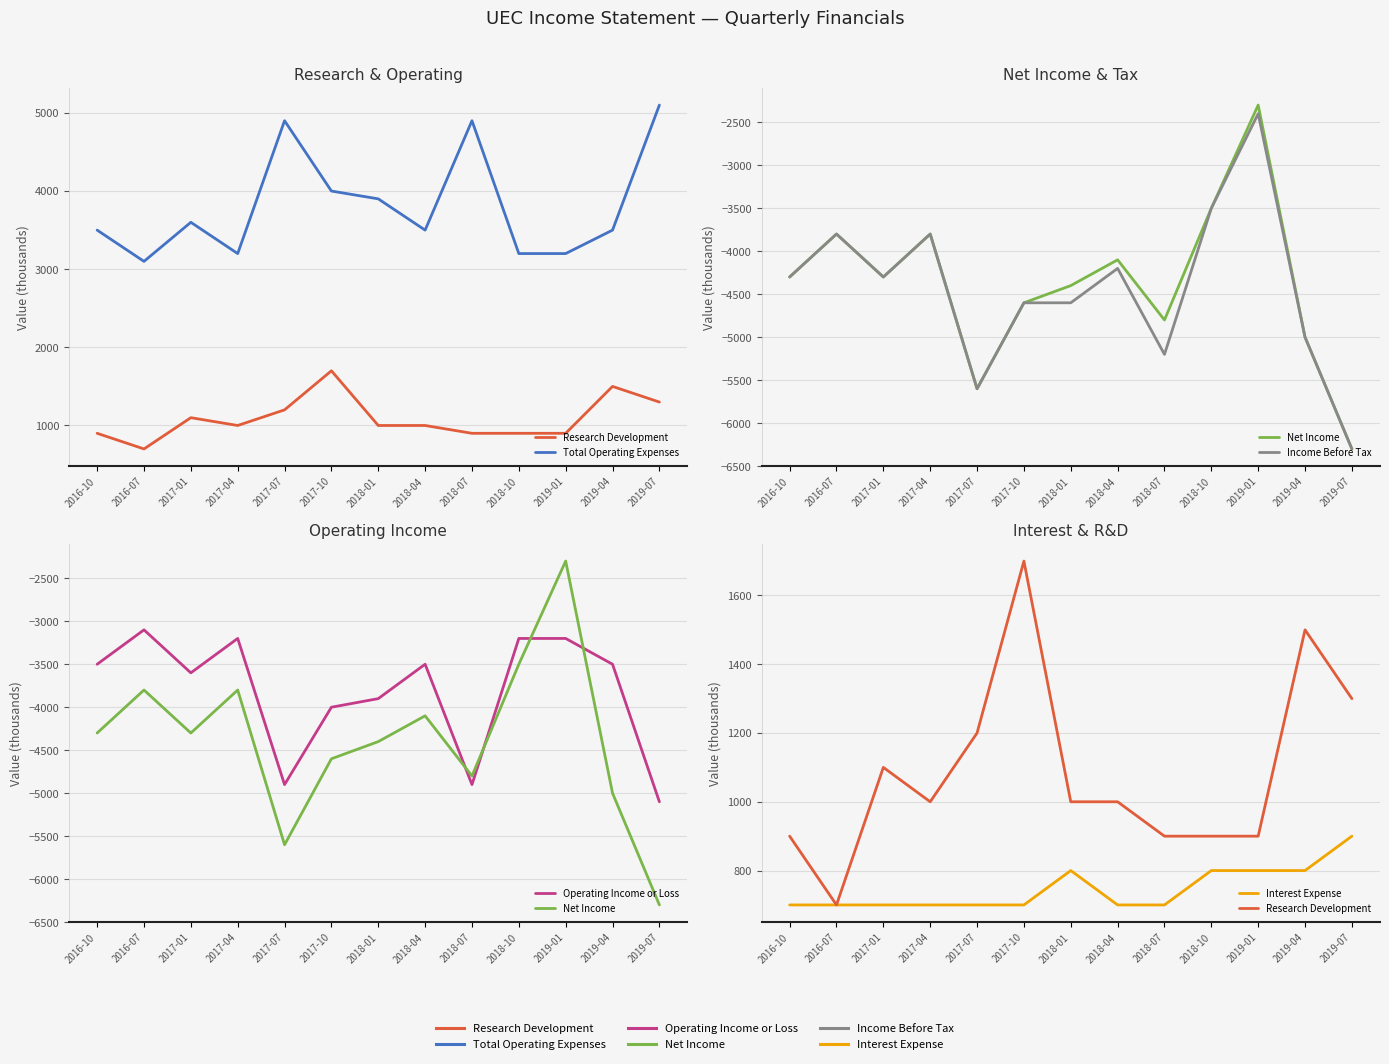

How many interior local peaks does the Research Development series have?

3